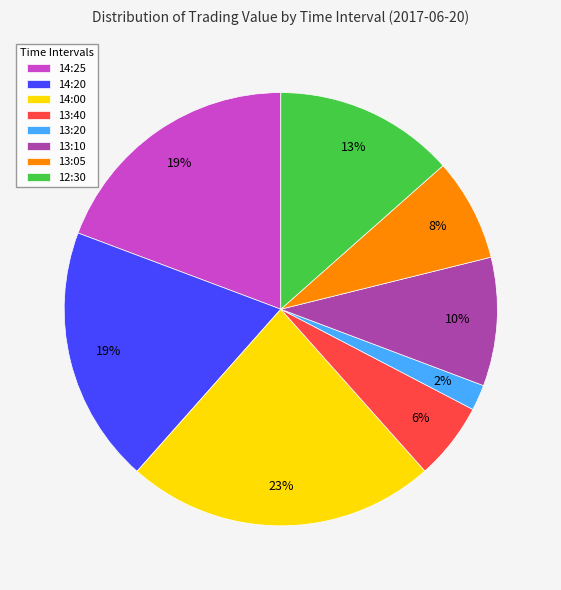

To the nearest percent, what is the combined percentage of 13:05 and 14:00?

31%